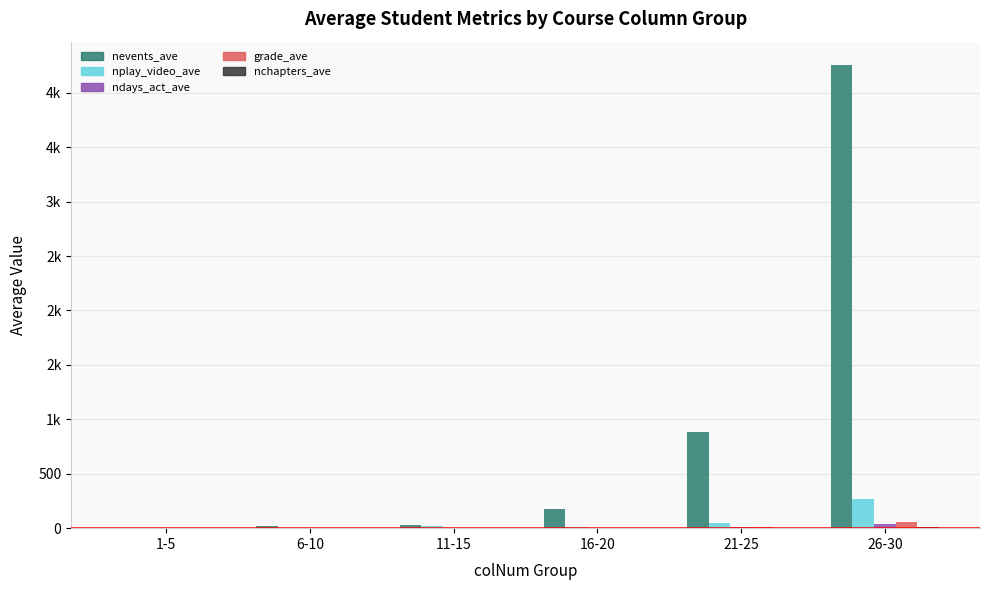

Where is nevents_ave nearest to the value 2131?

21-25